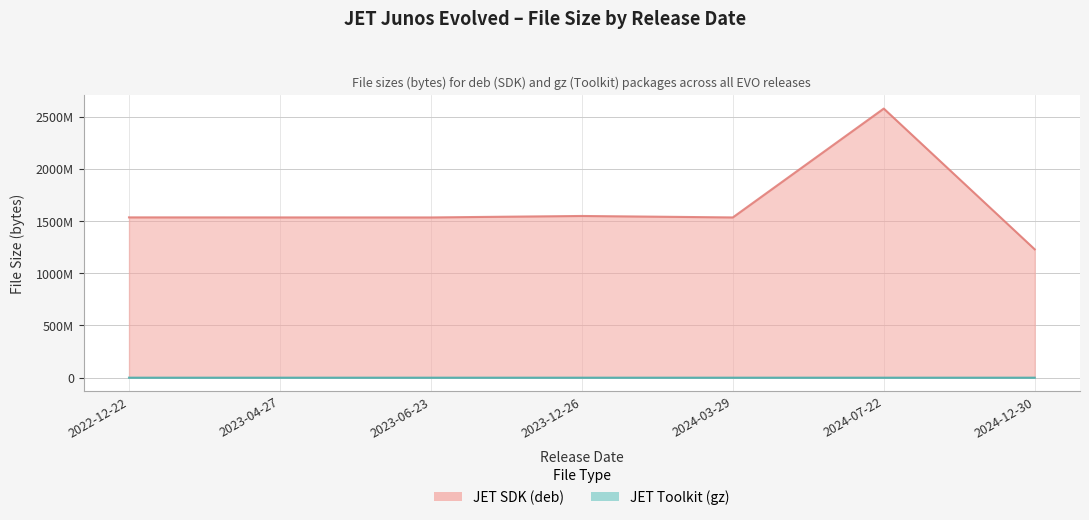

Which series has the largest range (max minus min)?

JET SDK (deb)